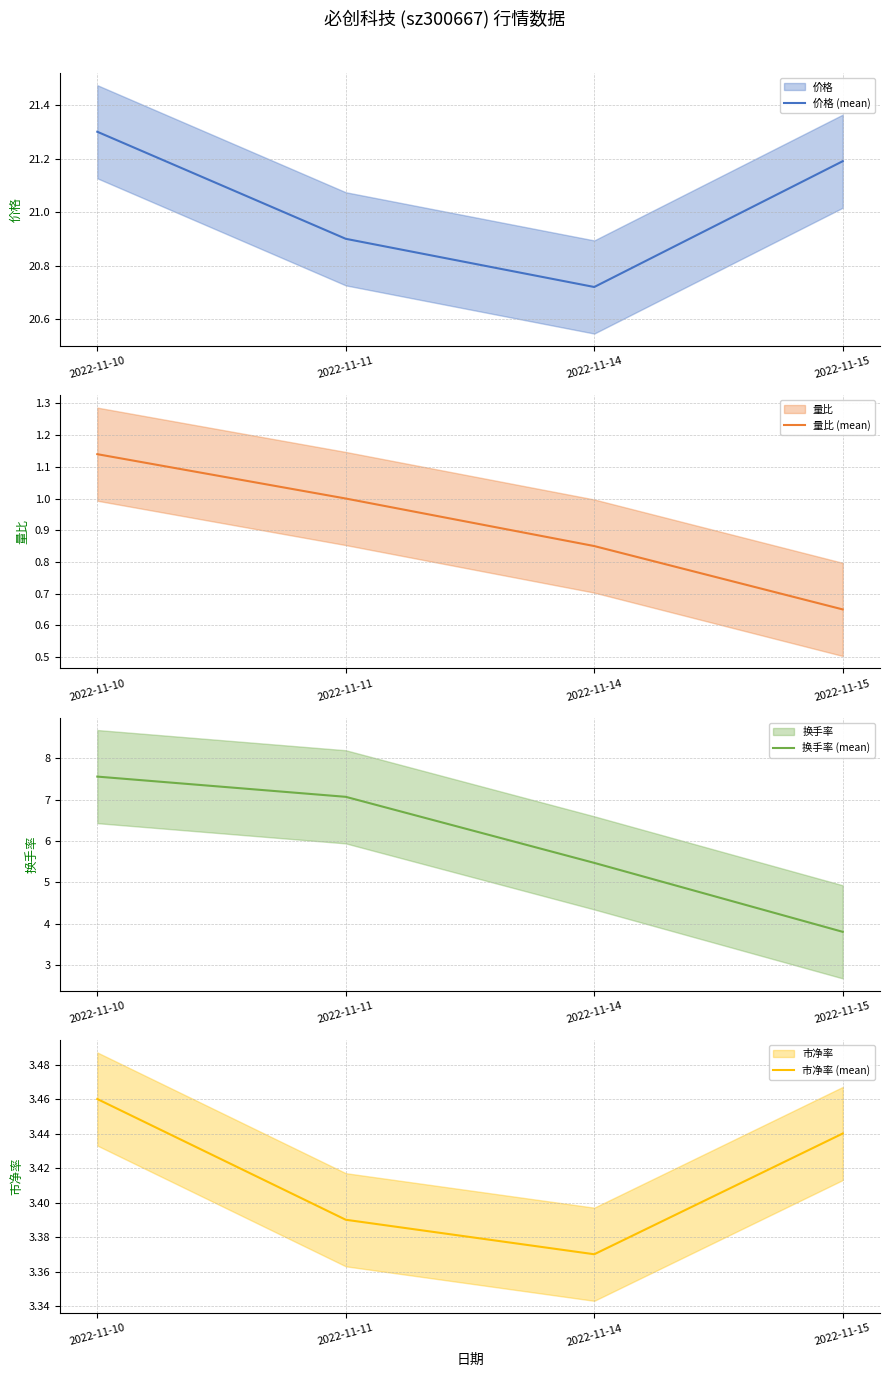

Reading right to left, what are all the values shown in this chart?

价格 (mean): 2022-11-15=21.2	2022-11-14=20.7	2022-11-11=20.9	2022-11-10=21.3
量比 (mean): 2022-11-15=0.7	2022-11-14=0.8	2022-11-11=1.0	2022-11-10=1.1
换手率 (mean): 2022-11-15=3.8	2022-11-14=5.5	2022-11-11=7.1	2022-11-10=7.6
市净率 (mean): 2022-11-15=3.4	2022-11-14=3.4	2022-11-11=3.4	2022-11-10=3.5